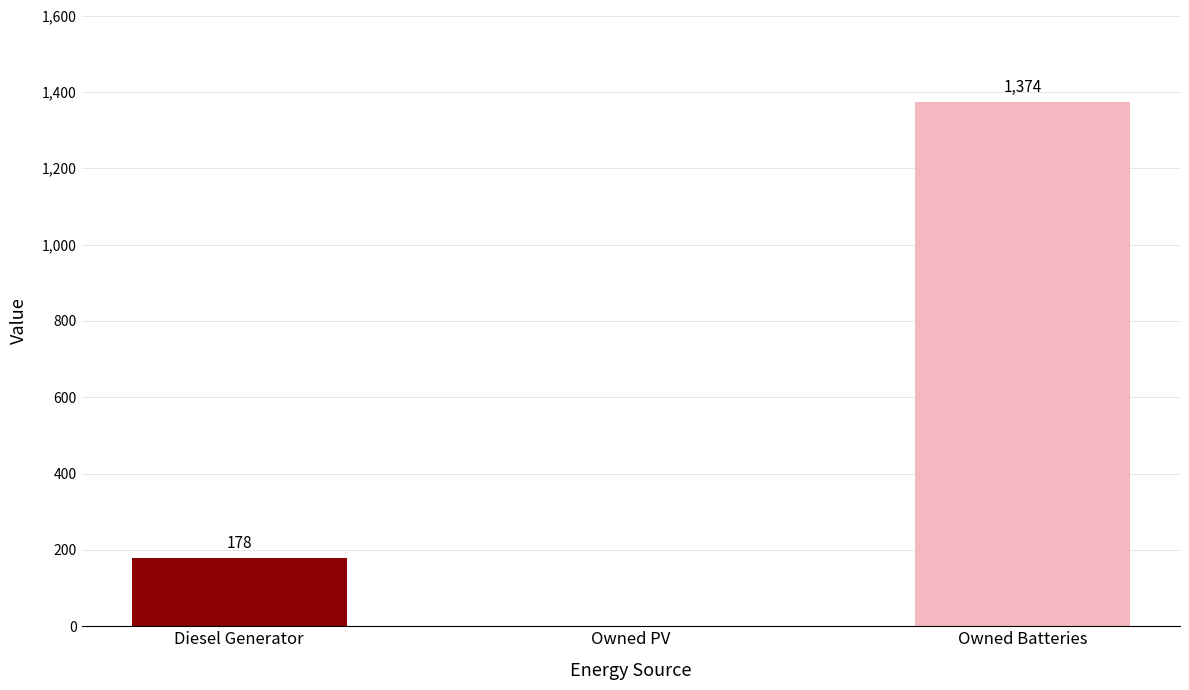

Does the chart contain stacked bars?

No